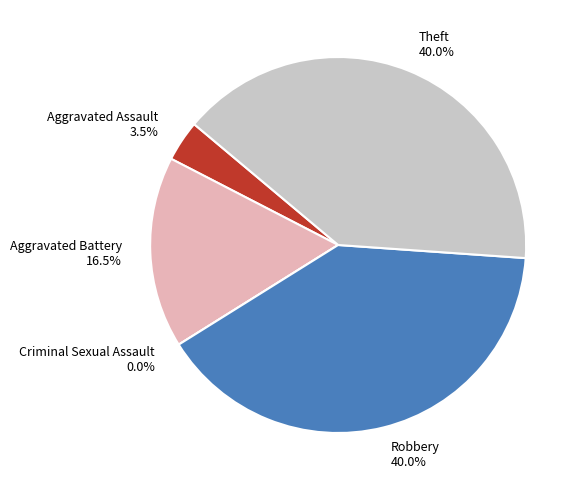

To the nearest percent, what portion does Robbery represent?

40%